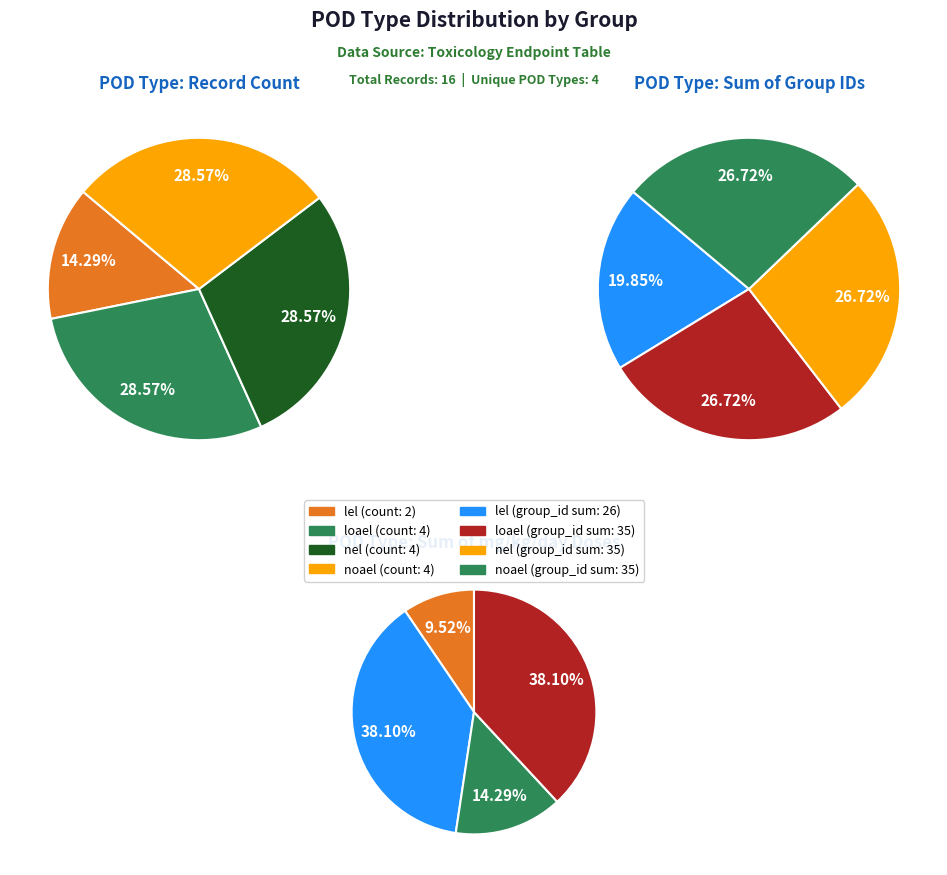

How many slices are in this pie chart?

4